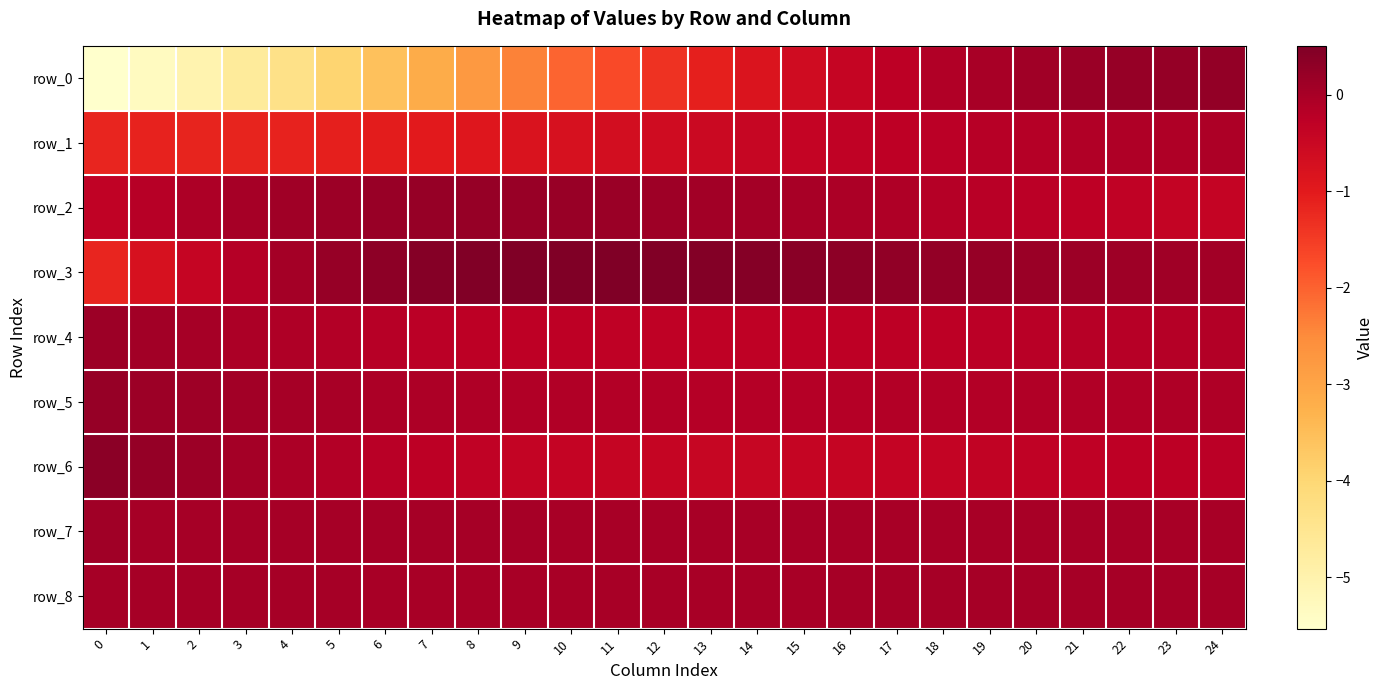

Reading left to right, list all the values displayed in this chart.

row_0: 0=-5.5	1=-5.3	2=-5.0	3=-4.7	4=-4.3	5=-4.0	6=-3.6	7=-3.2	8=-2.8	9=-2.4	10=-2.0	11=-1.7	12=-1.4	13=-1.1	14=-0.8	15=-0.6	16=-0.4	17=-0.3	18=-0.1	19=-0.0	20=0.1	21=0.2	22=0.2	23=0.2	24=0.3
row_1: 0=-1.2	1=-1.1	2=-1.2	3=-1.2	4=-1.1	5=-1.1	6=-1.0	7=-1.0	8=-0.9	9=-0.8	10=-0.8	11=-0.7	12=-0.6	13=-0.5	14=-0.5	15=-0.4	16=-0.3	17=-0.3	18=-0.2	19=-0.2	20=-0.2	21=-0.1	22=-0.1	23=-0.1	24=-0.1
row_2: 0=-0.3	1=-0.2	2=-0.1	3=0.0	4=0.1	5=0.1	6=0.2	7=0.2	8=0.2	9=0.2	10=0.2	11=0.2	12=0.1	13=0.1	14=0.0	15=-0.0	16=-0.1	17=-0.1	18=-0.2	19=-0.2	20=-0.2	21=-0.3	22=-0.3	23=-0.4	24=-0.4
row_3: 0=-1.2	1=-0.8	2=-0.4	3=-0.2	4=0.1	5=0.2	6=0.3	7=0.4	8=0.5	9=0.5	10=0.5	11=0.5	12=0.5	13=0.4	14=0.4	15=0.4	16=0.3	17=0.3	18=0.2	19=0.2	20=0.2	21=0.1	22=0.1	23=0.1	24=0.1
row_4: 0=0.1	1=0.1	2=0.0	3=-0.0	4=-0.1	5=-0.1	6=-0.2	7=-0.2	8=-0.3	9=-0.3	10=-0.3	11=-0.3	12=-0.3	13=-0.3	14=-0.3	15=-0.3	16=-0.3	17=-0.3	18=-0.3	19=-0.2	20=-0.2	21=-0.2	22=-0.2	23=-0.2	24=-0.1
row_5: 0=0.2	1=0.1	2=0.1	3=0.1	4=0.0	5=-0.0	6=-0.0	7=-0.1	8=-0.1	9=-0.1	10=-0.1	11=-0.1	12=-0.2	13=-0.2	14=-0.2	15=-0.2	16=-0.2	17=-0.2	18=-0.1	19=-0.1	20=-0.1	21=-0.1	22=-0.1	23=-0.1	24=-0.1
row_6: 0=0.3	1=0.2	2=0.1	3=0.0	4=-0.1	5=-0.1	6=-0.2	7=-0.3	8=-0.3	9=-0.4	10=-0.4	11=-0.4	12=-0.4	13=-0.4	14=-0.4	15=-0.4	16=-0.4	17=-0.4	18=-0.4	19=-0.4	20=-0.3	21=-0.3	22=-0.3	23=-0.3	24=-0.2
row_7: 0=0.1	1=0.0	2=0.0	3=0.0	4=0.0	5=0.0	6=0.0	7=0.0	8=0.0	9=0.0	10=0.0	11=0.0	12=0.0	13=0.0	14=0.0	15=0.0	16=0.0	17=0.0	18=0.0	19=0.0	20=0.0	21=0.0	22=0.0	23=0.0	24=0.0
row_8: 0=0.0	1=0.0	2=0.0	3=0.0	4=0.0	5=0.0	6=0.0	7=0.0	8=0.0	9=0.0	10=0.0	11=0.0	12=0.0	13=0.0	14=0.0	15=0.0	16=0.0	17=0.0	18=0.0	19=0.0	20=0.0	21=0.0	22=0.0	23=0.0	24=0.0